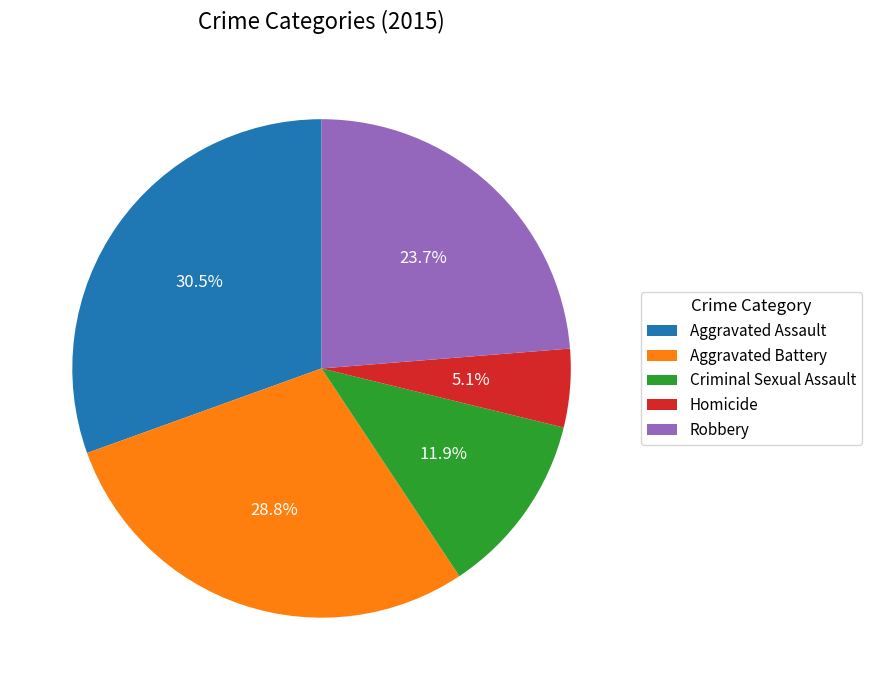

How many segments does this pie chart have?

5